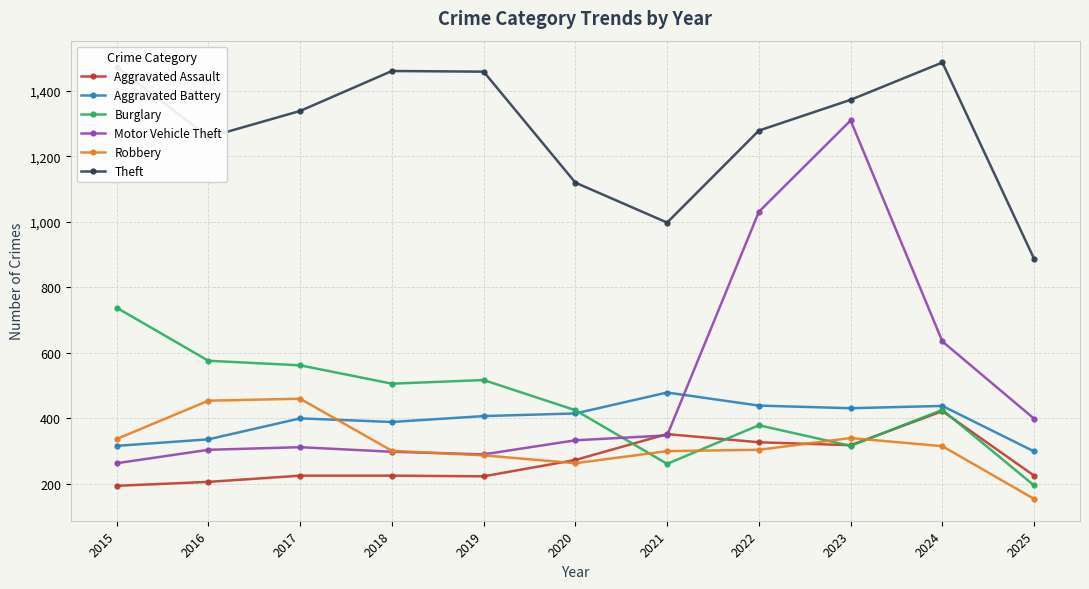

What is the difference between the maximum and second lowest values in the Aggravated Assault series?

216